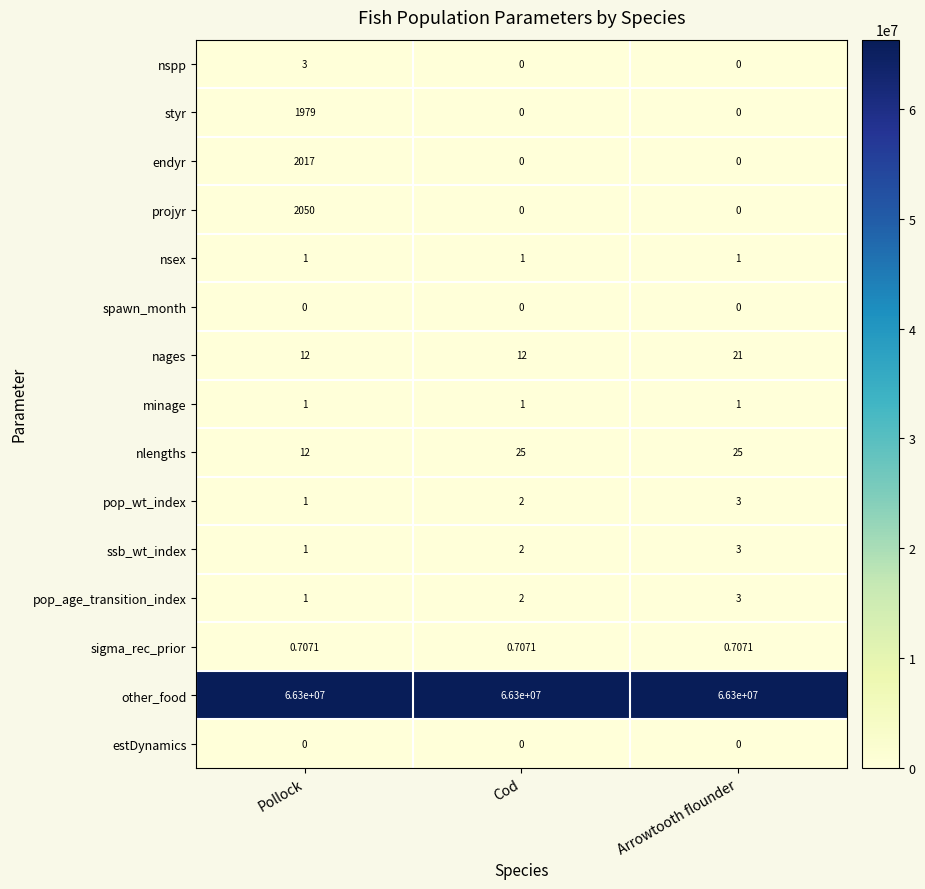

Which series has the largest total across all categories?

other_food